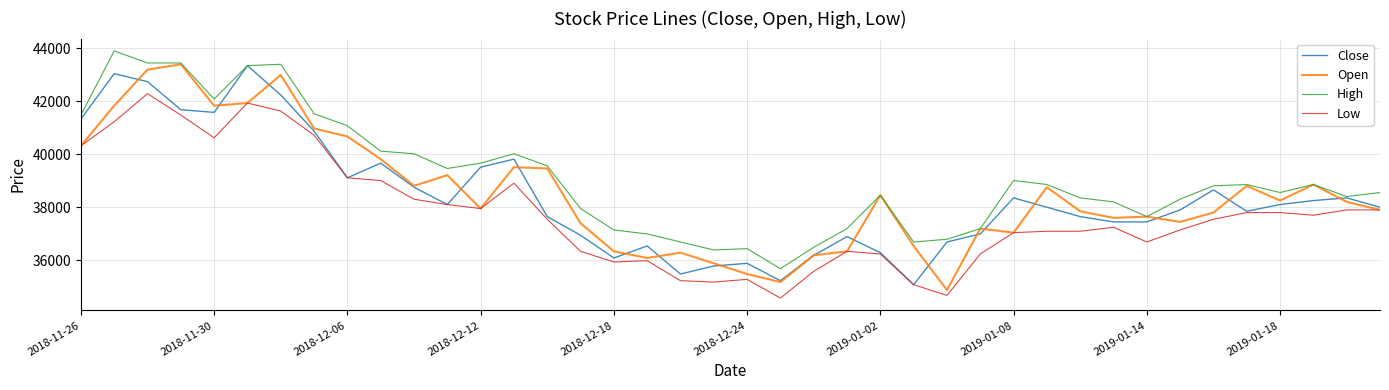

Does the chart have visible grid lines?

Yes